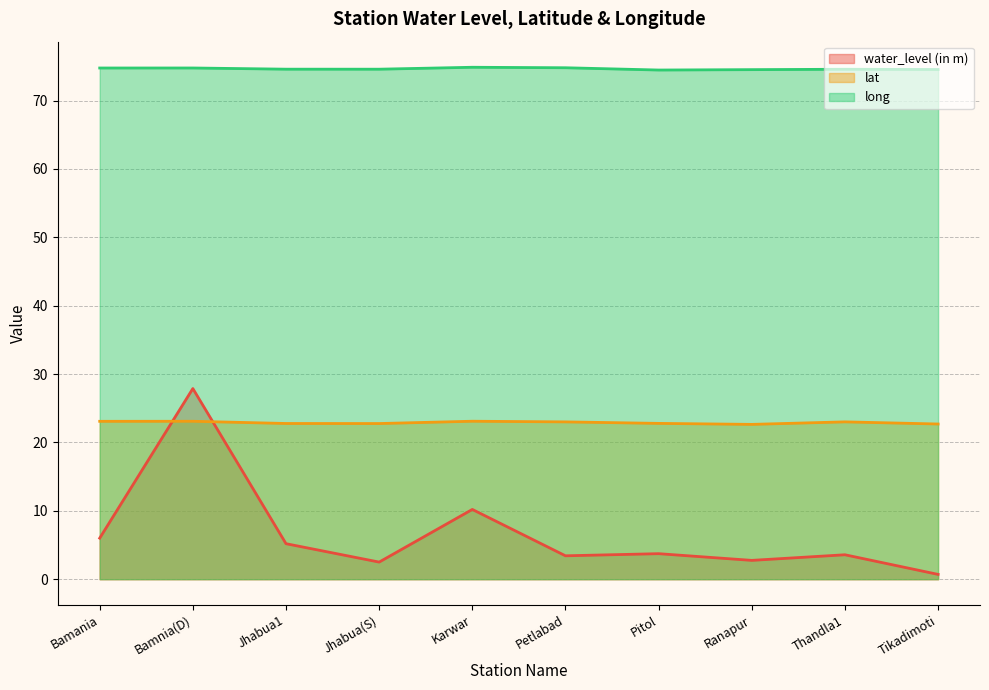

At which category is the sum across all series the highest?

Bamnia(D)